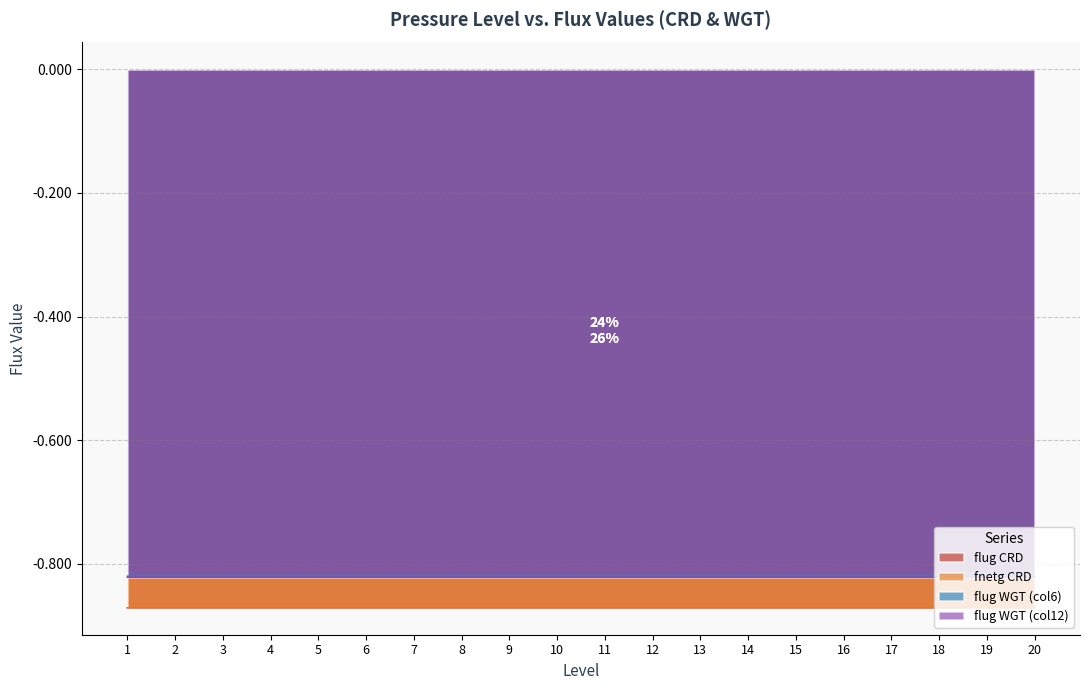

What are all the series names shown in the legend?

flug CRD, fnetg CRD, flug WGT (col6), flug WGT (col12)